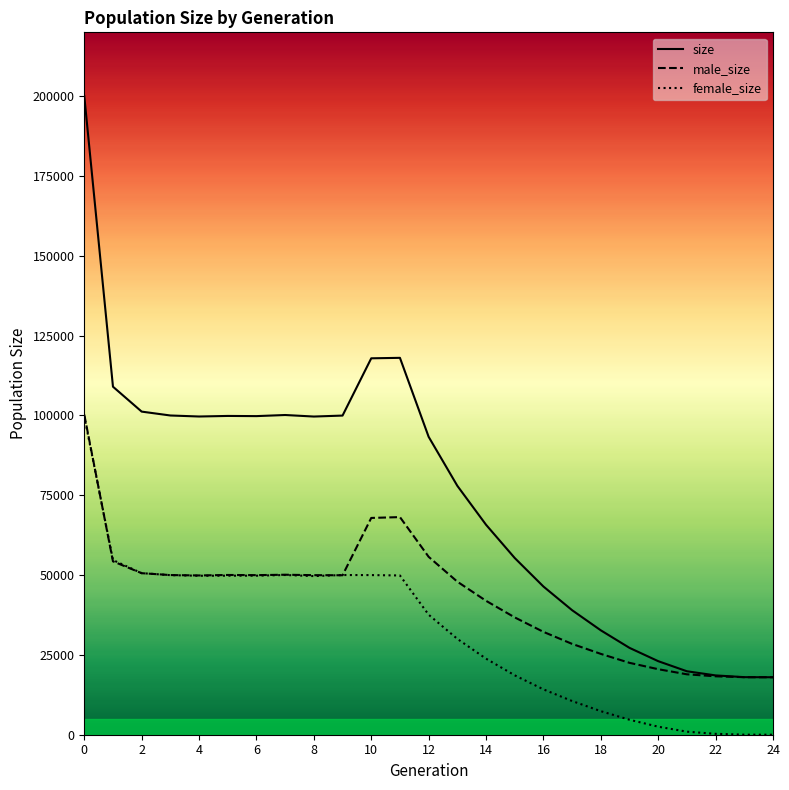

Which series has the widest spread of values?

size